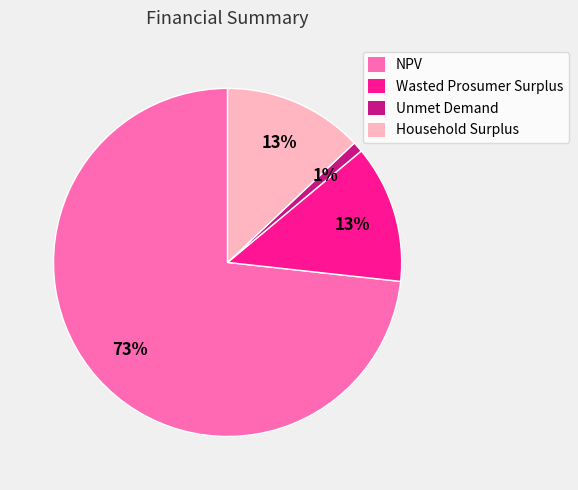

How many slices are in this pie chart?

4